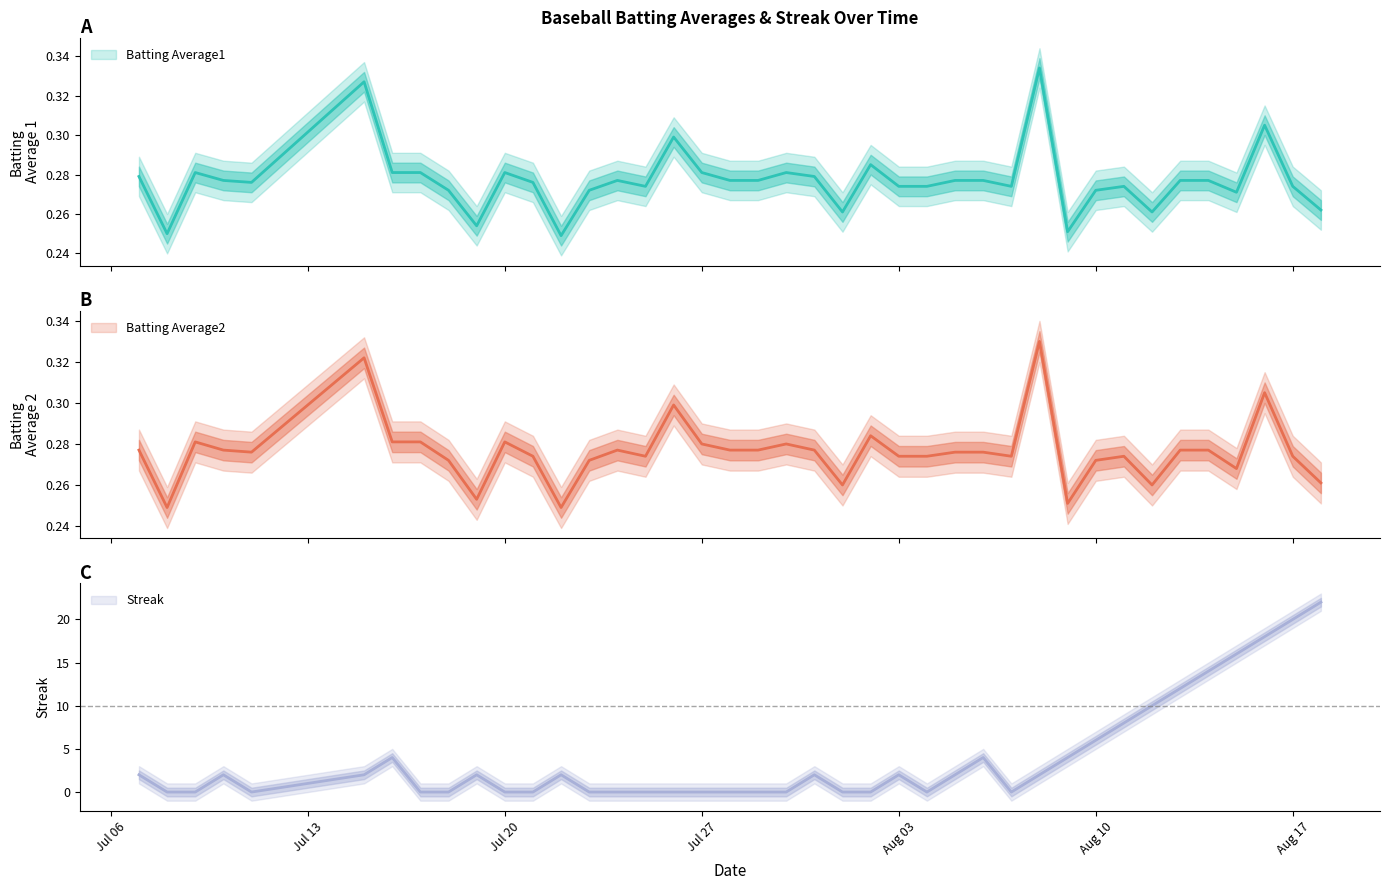

What is the sum of all Batting Average2 values?

11.1